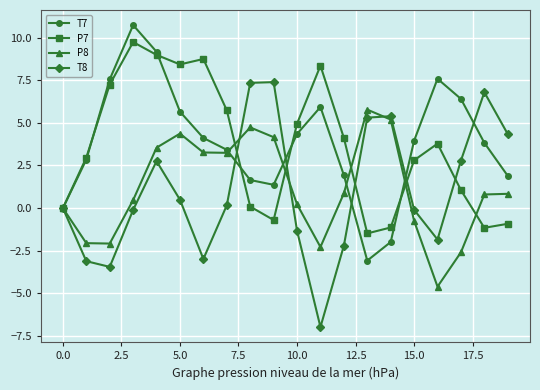

What is the value of the P8 point at the 7th from the left?

3.3